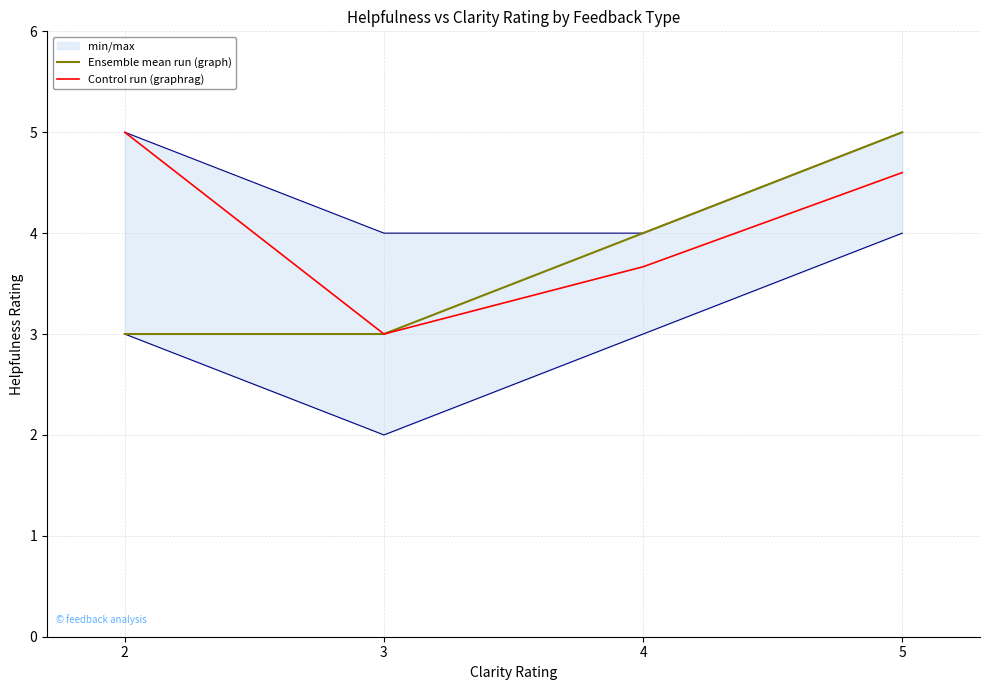

What is the difference between the second highest and minimum values in the Ensemble mean run (graph) series?

1.0